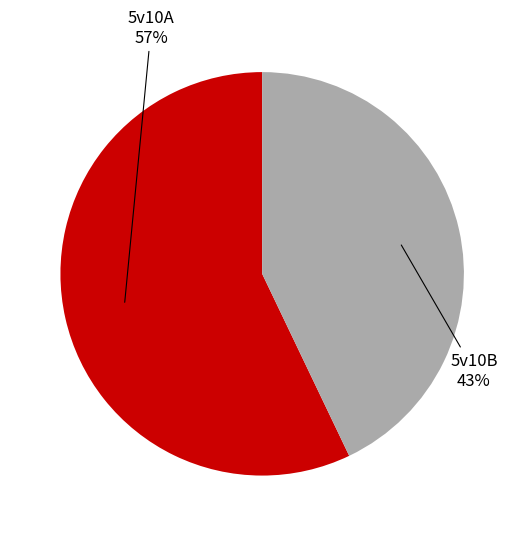

Is there any slice that represents more than half of the pie?

Yes